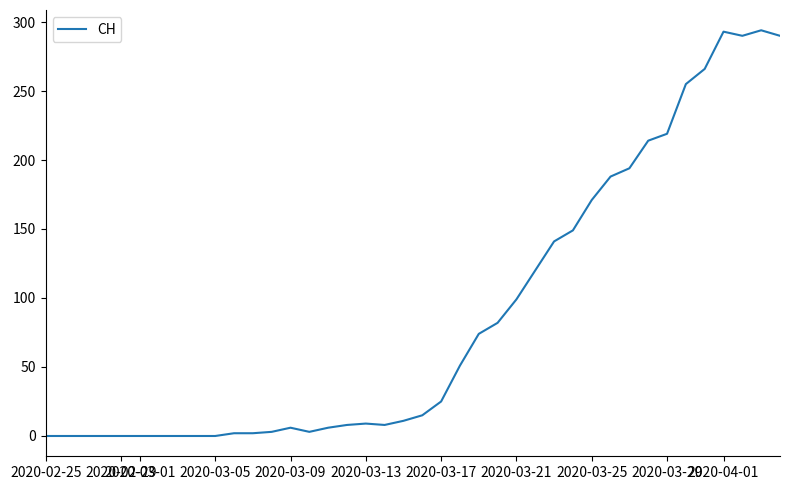

Does the chart have visible grid lines?

No